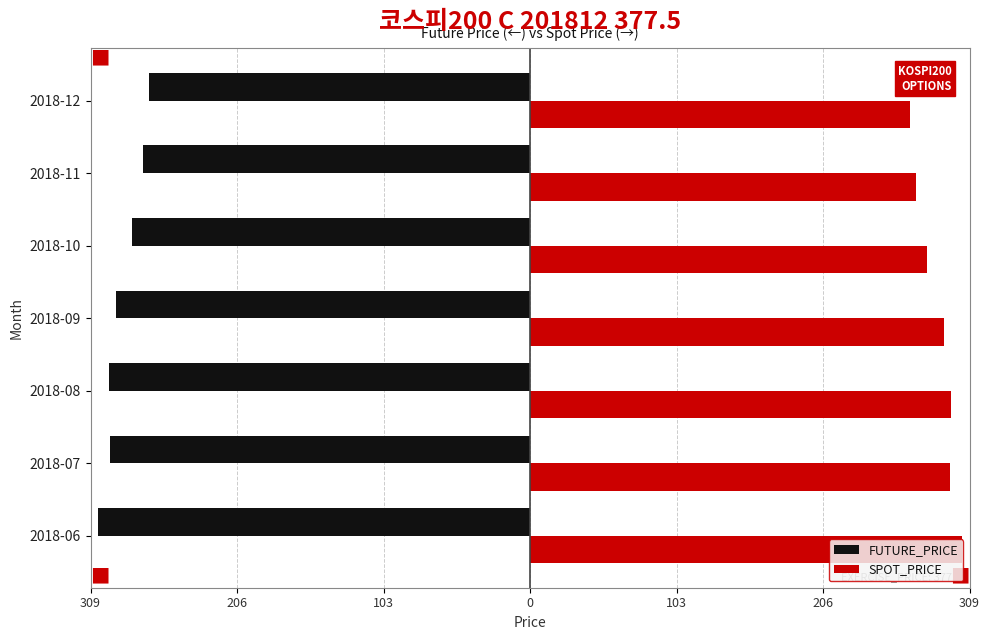

What are all the series names shown in the legend?

FUTURE_PRICE, SPOT_PRICE